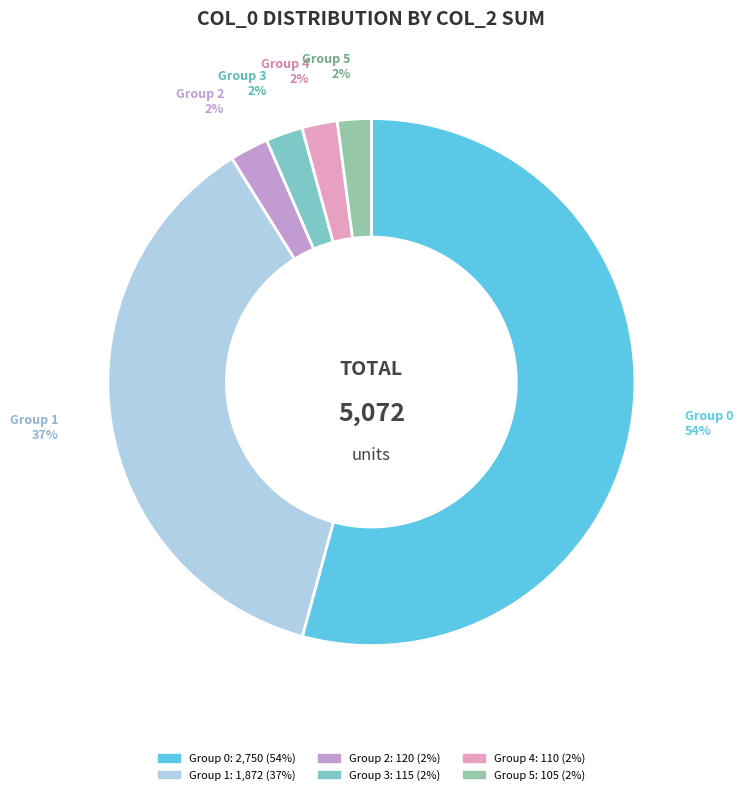

Is the sum of Group 2 and Group 0 greater than half?

Yes